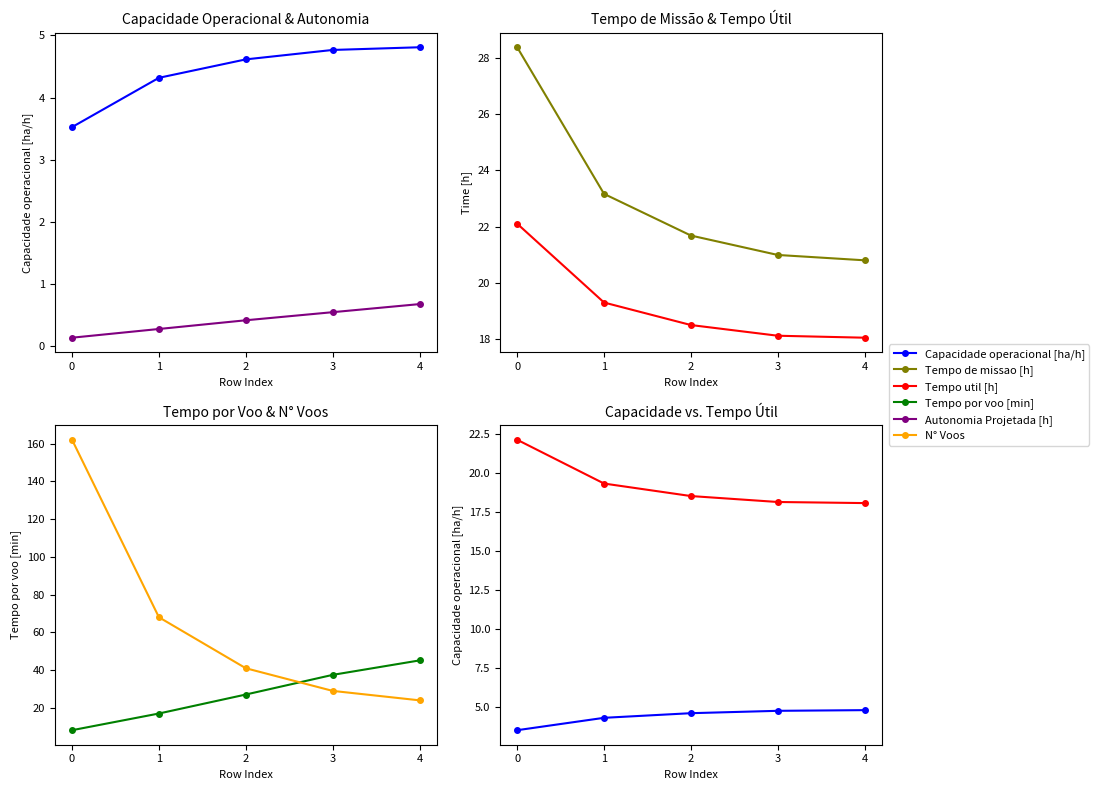

The value of N° Voos at 2 is 28.1. True or false?

False